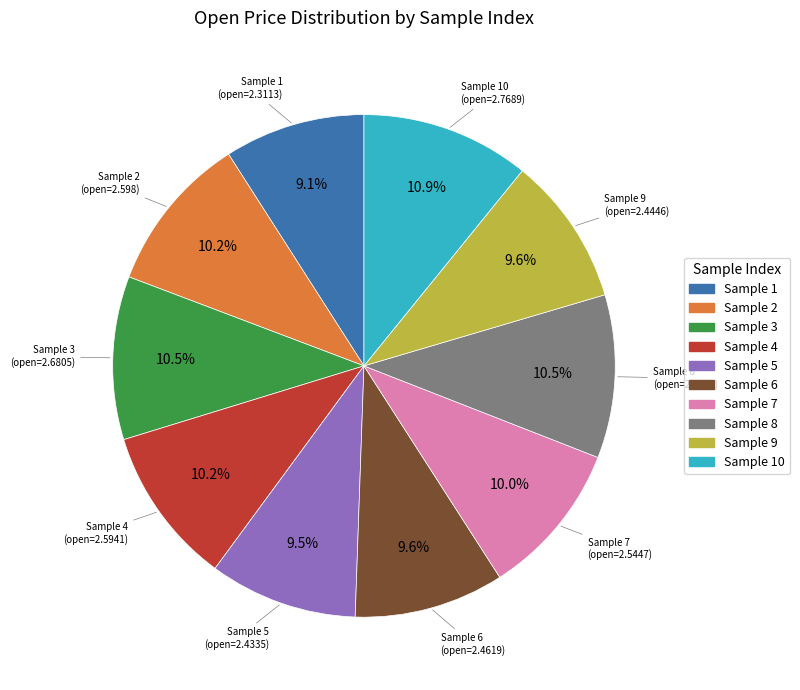

Which has a higher value, Sample 2 or Sample 1?

Sample 2